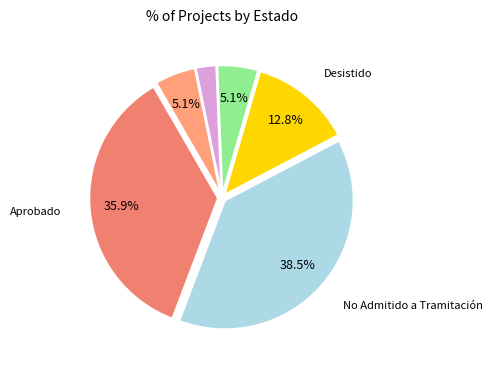

Count the number of slices in the pie.

6